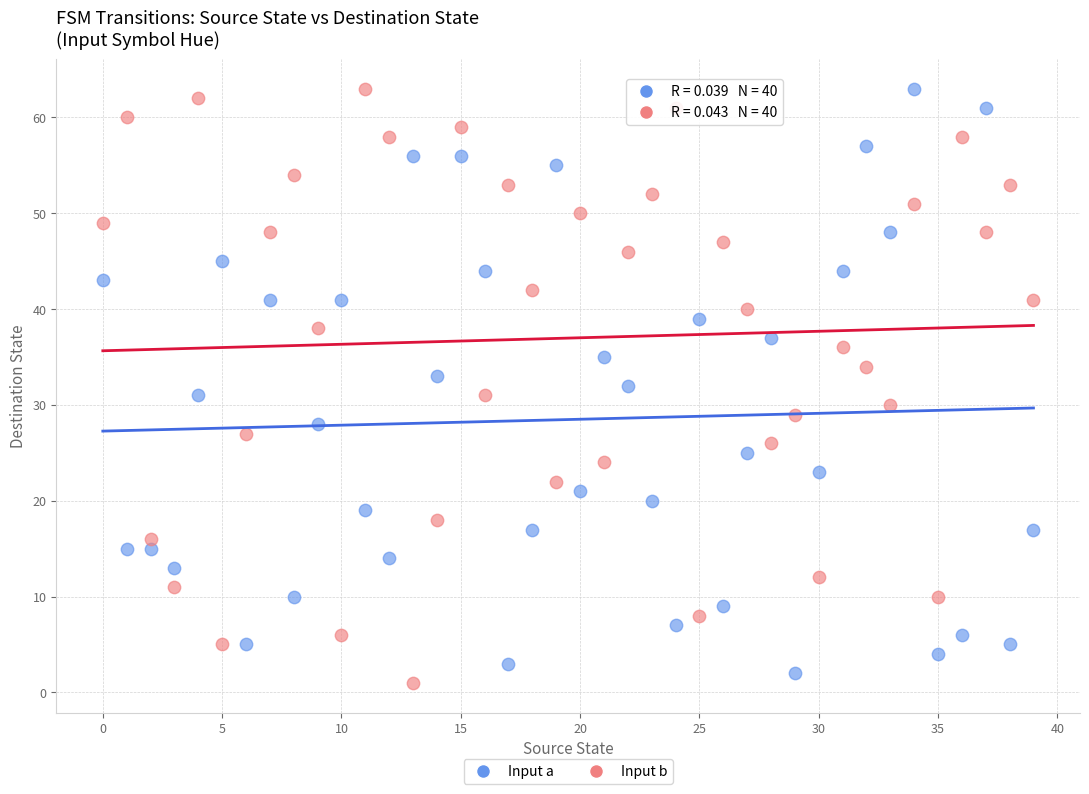

Across all data points, what is the range of Y values (max minus min)?

62